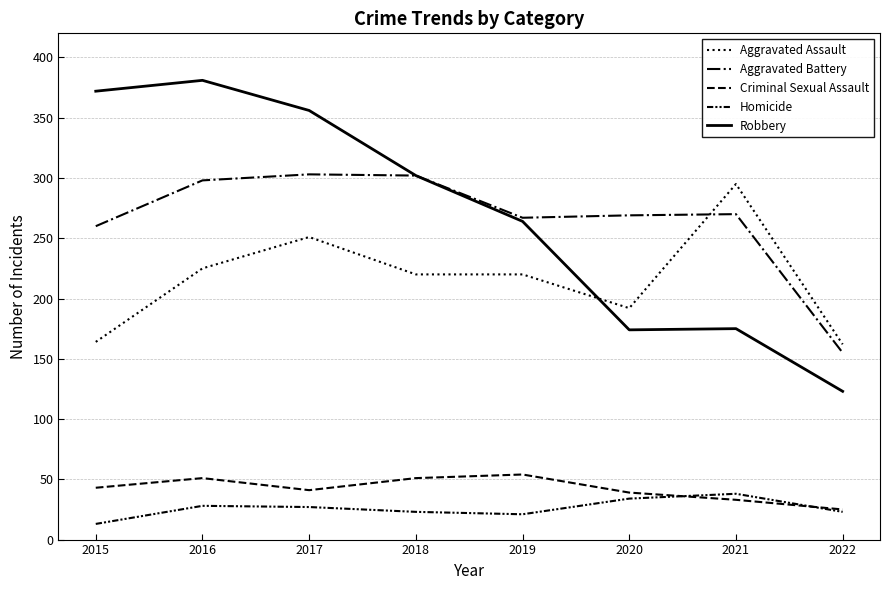

Does the chart display data point markers on the line(s)?

No